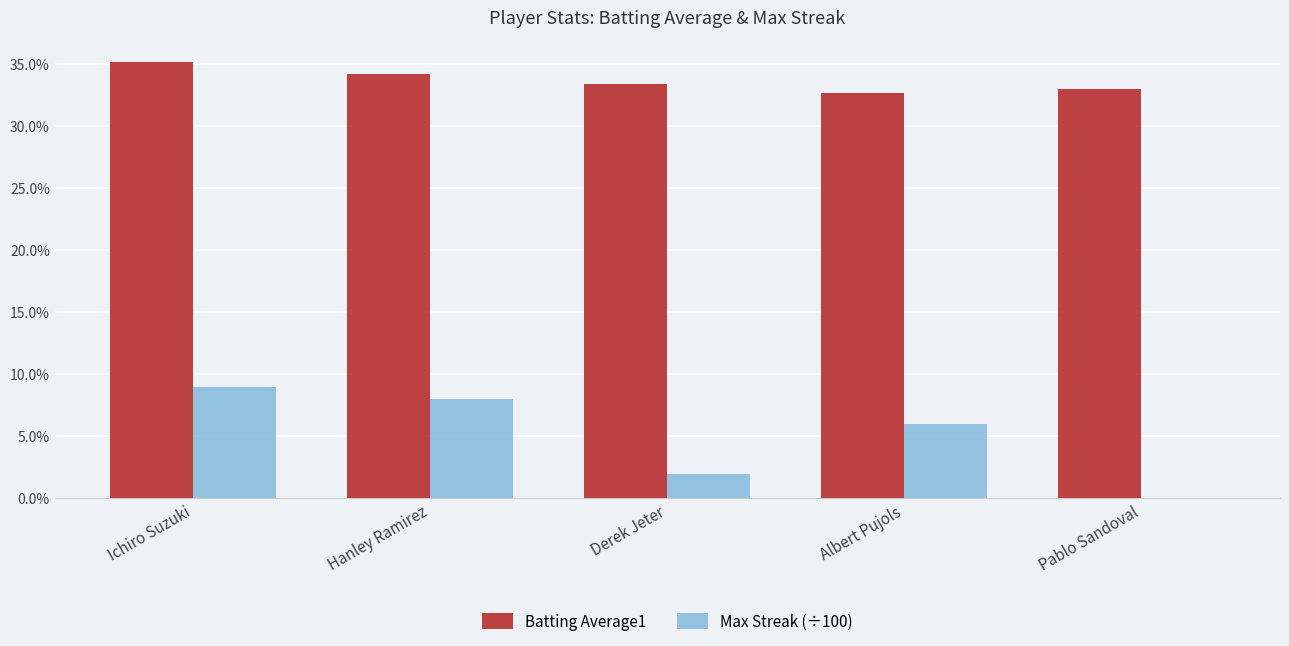

What are all the series names shown in the legend?

Batting Average1, Max Streak (÷100)